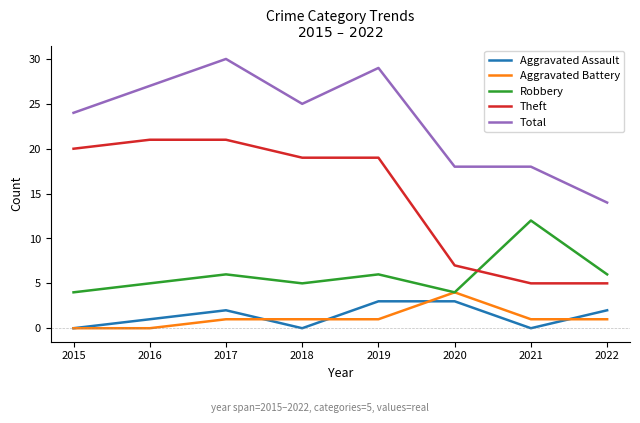

Reading left to right, what are all the values shown in this chart?

Aggravated Assault: 2015=0	2016=1	2017=2	2018=0	2019=3	2020=3	2021=0	2022=2
Aggravated Battery: 2015=0	2016=0	2017=1	2018=1	2019=1	2020=4	2021=1	2022=1
Robbery: 2015=4	2016=5	2017=6	2018=5	2019=6	2020=4	2021=12	2022=6
Theft: 2015=20	2016=21	2017=21	2018=19	2019=19	2020=7	2021=5	2022=5
Total: 2015=24	2016=27	2017=30	2018=25	2019=29	2020=18	2021=18	2022=14